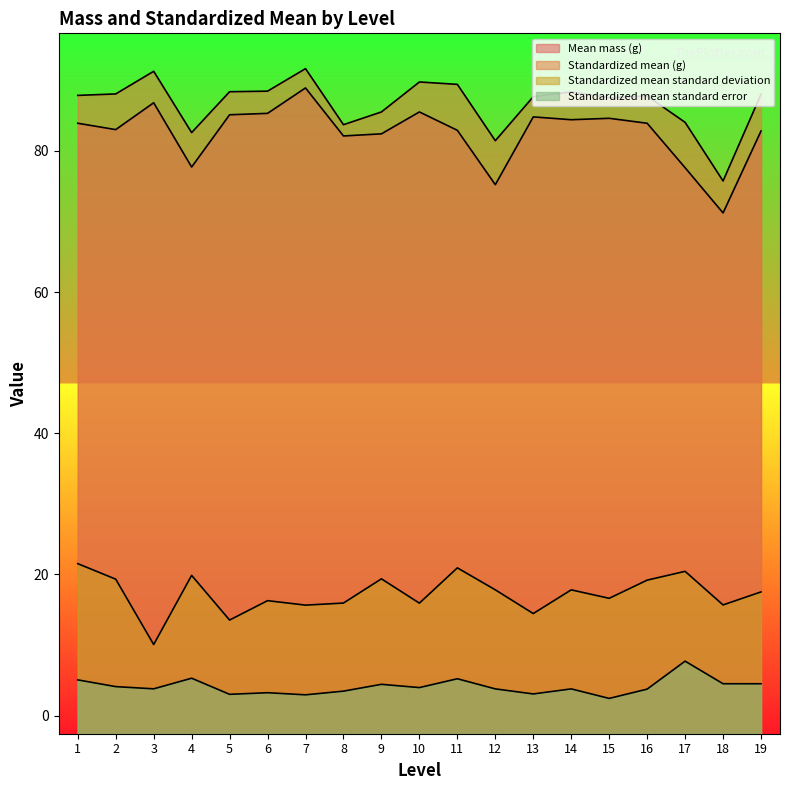

Count the number of categories in the chart.

19